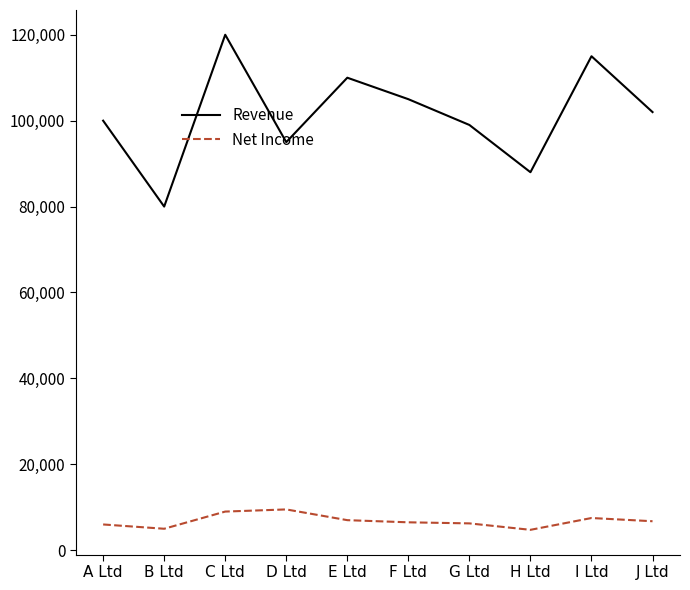

True or false: Revenue has a value of 102000 at J Ltd.

True